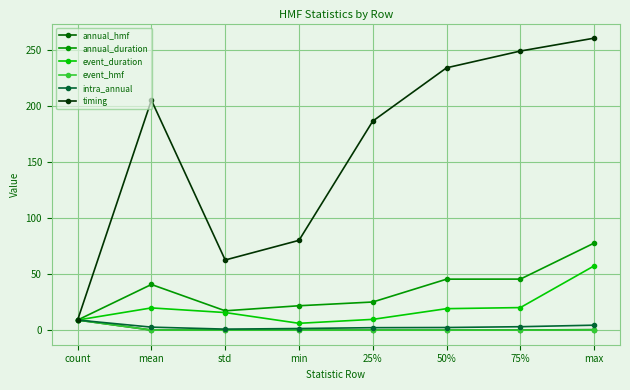

What is the difference between the maximum and minimum values in the annual_duration series?

68.7